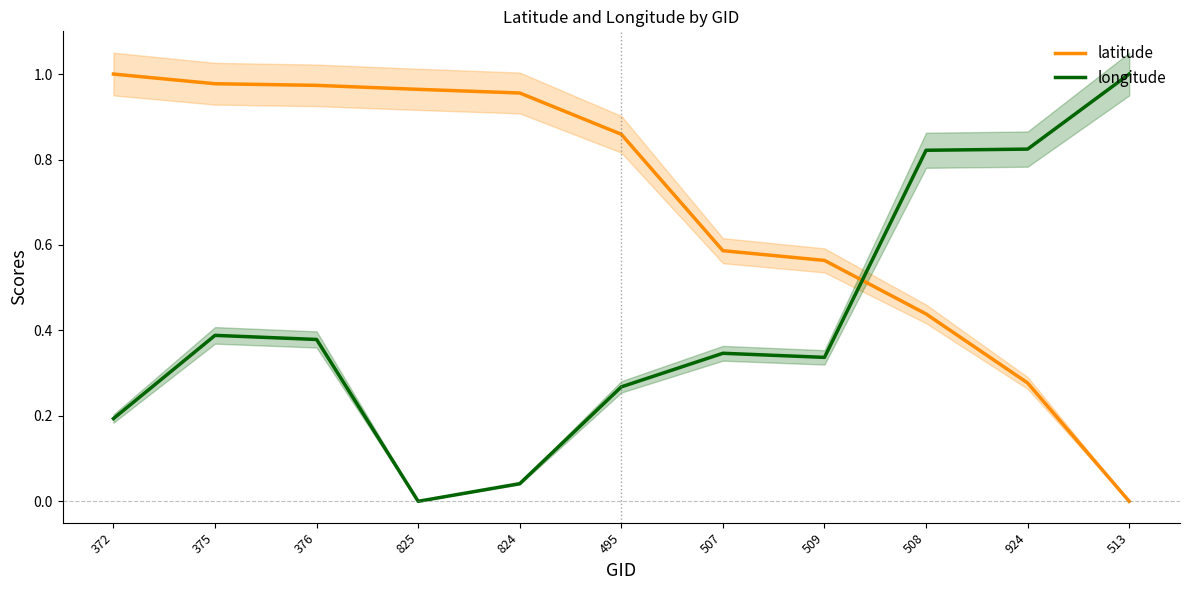

What is the label of the 7th point from the left?

507